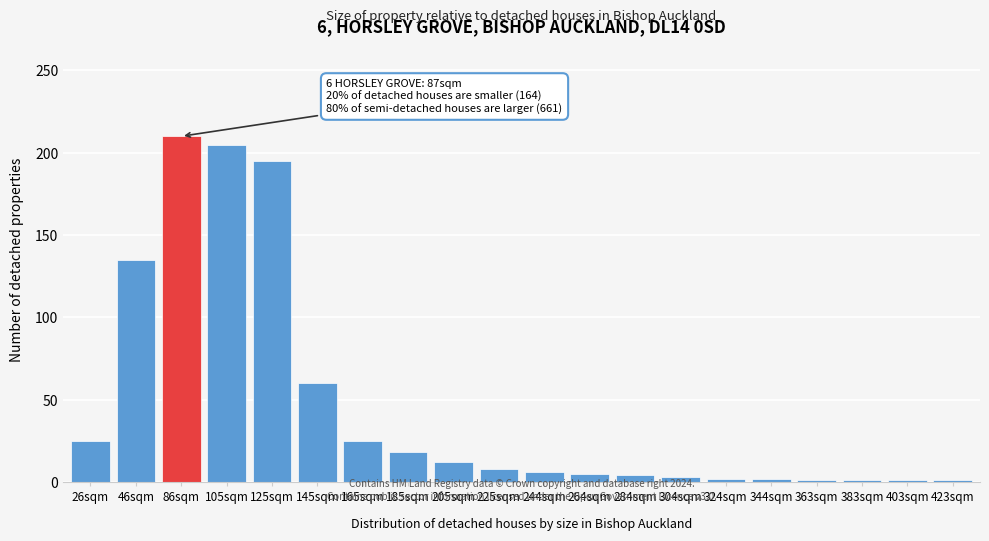

Read the value at 46sqm, to the nearest 50.

150